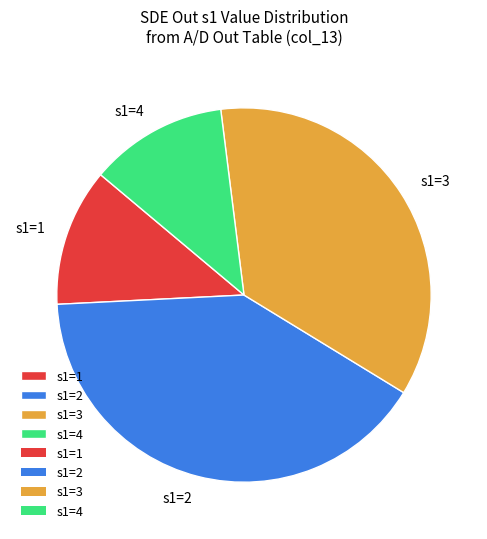

Approximately how many times larger is the value at s1=1 compared to s1=3?

0.3